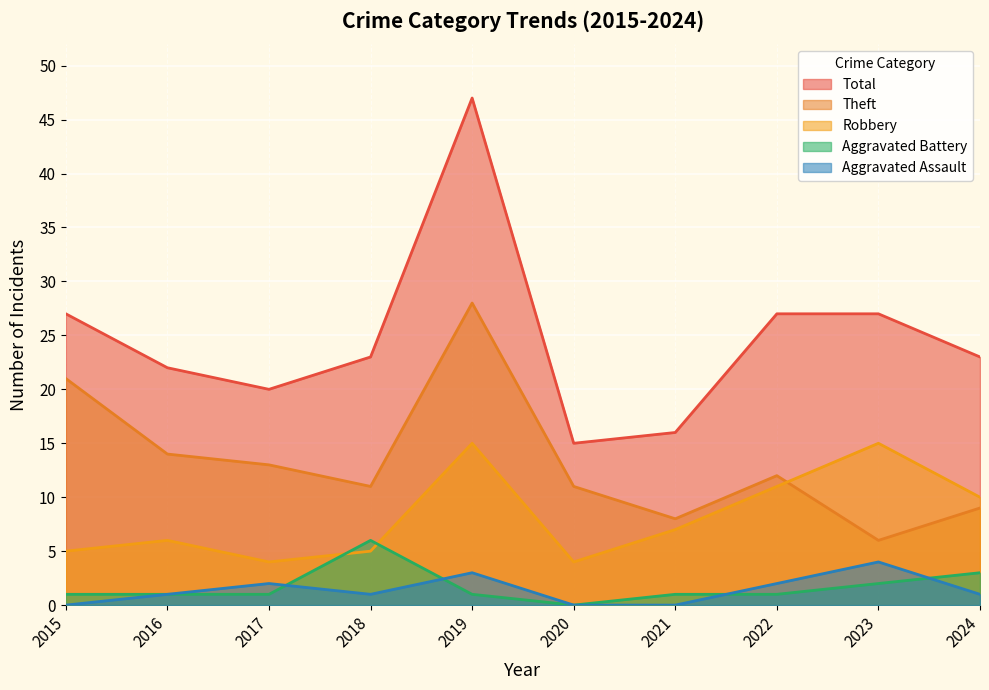

Which category has the highest value across all series?

2019